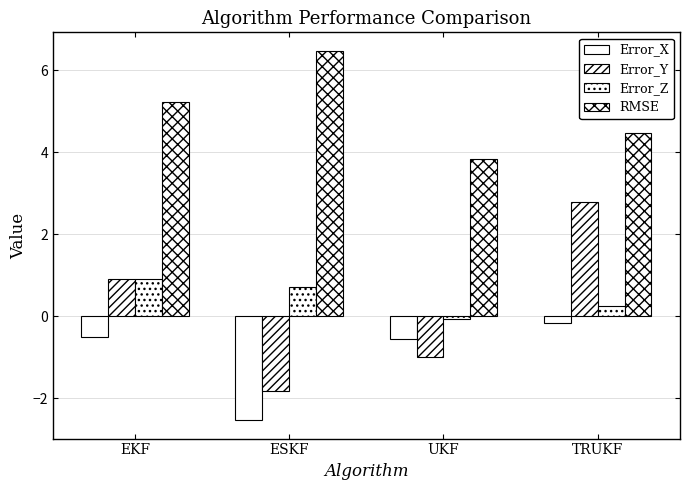

How many bars are there in total?

16